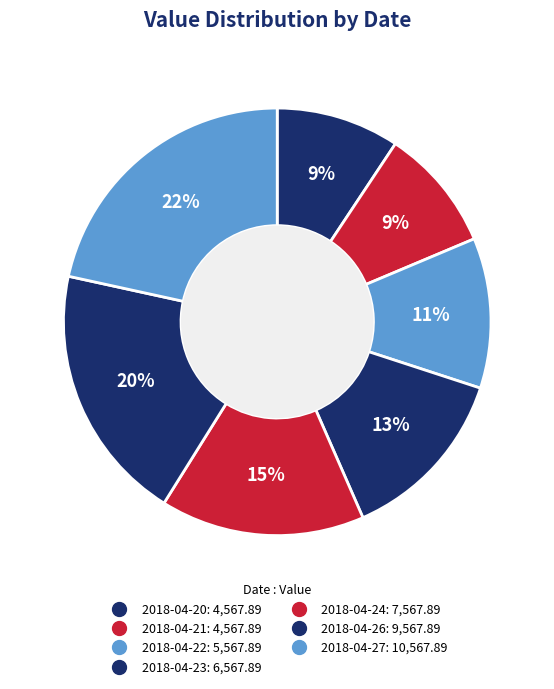

To the nearest percent, what is the combined percentage of 2018-04-21 and 2018-04-24?

25%